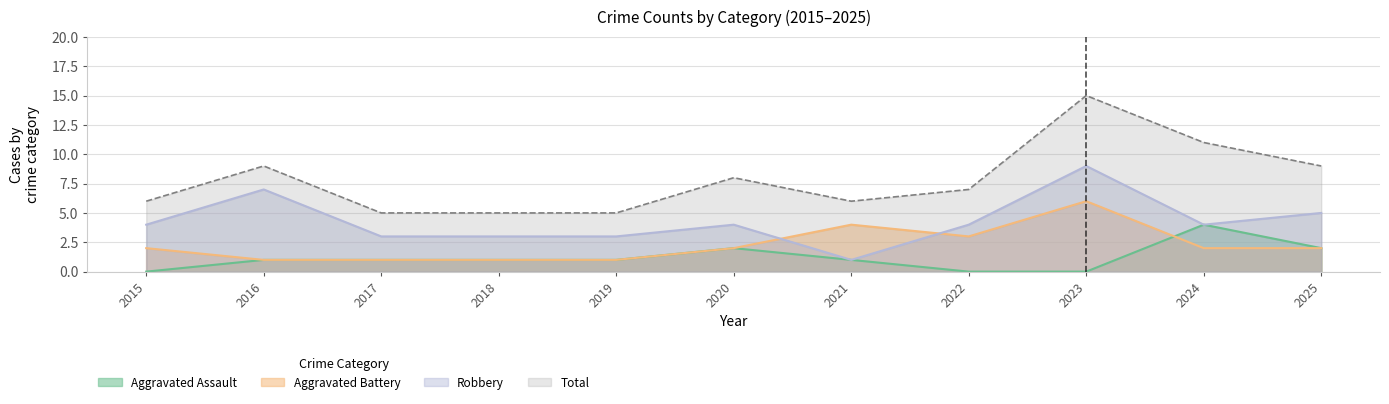

The value of Total at 2018 is 2. True or false?

False